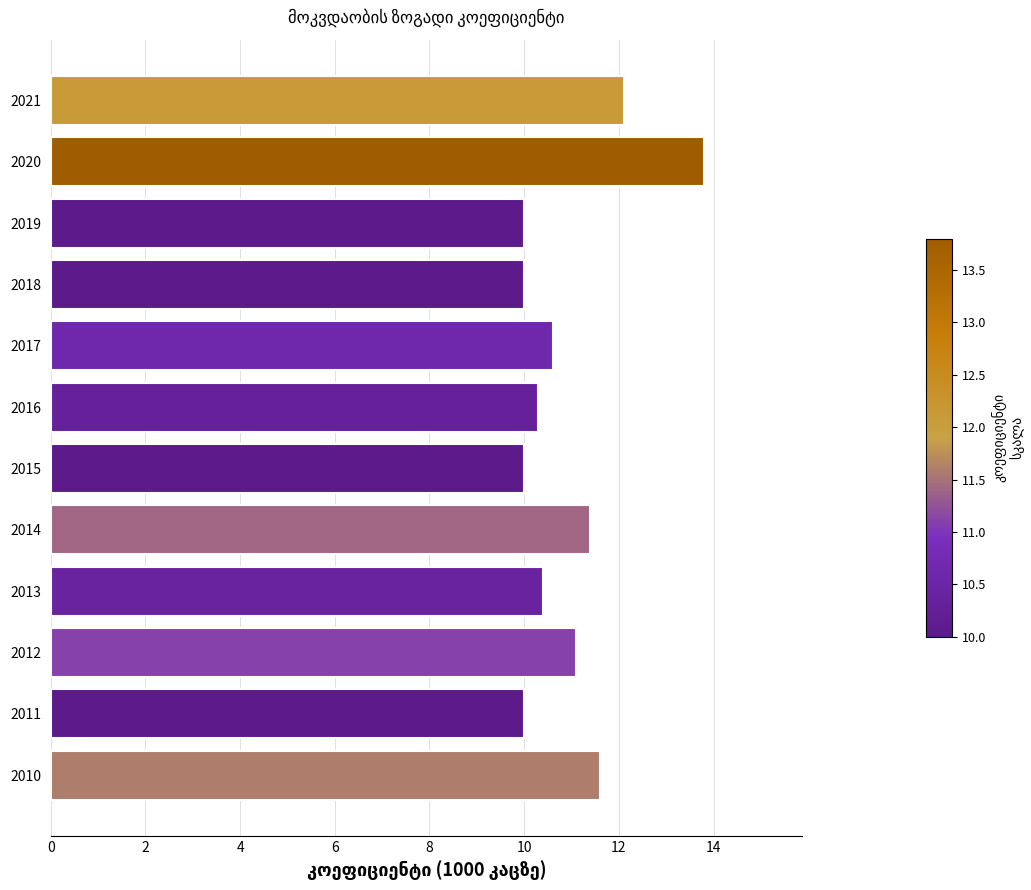

Approximately how many times larger is the value at 2013 compared to 2016?

1.0